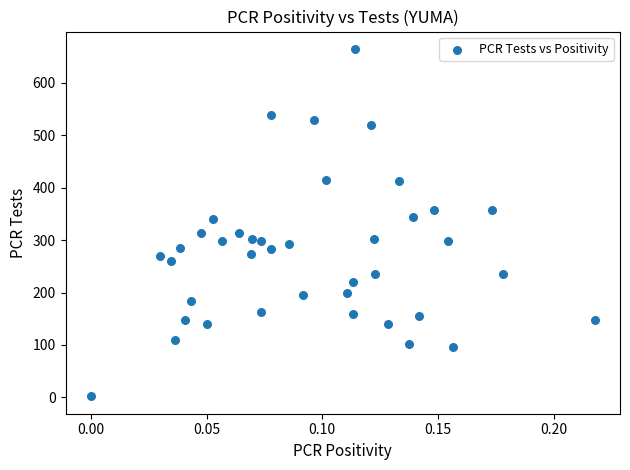

What is the range of Y values (max minus min)?

663